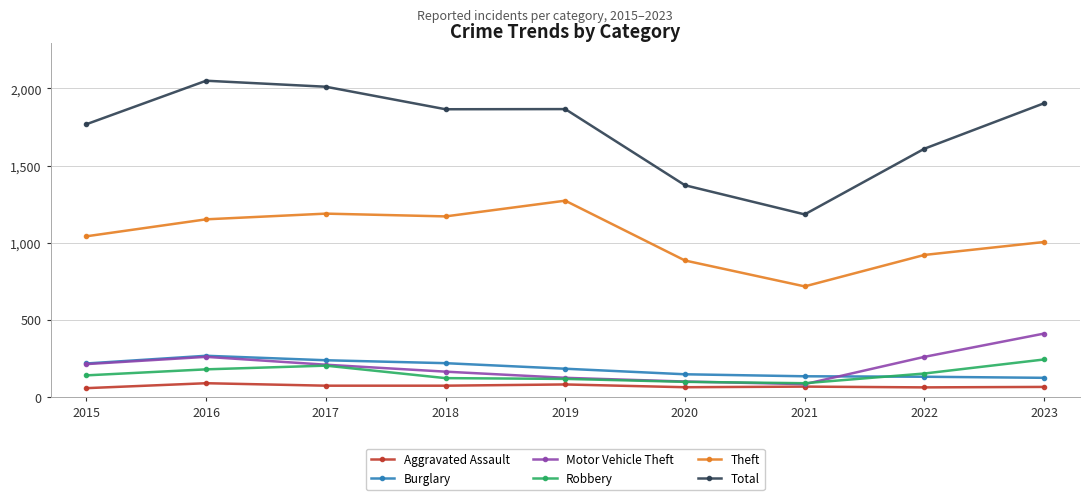

What is the value of the Robbery point at the 2nd from the left?

178